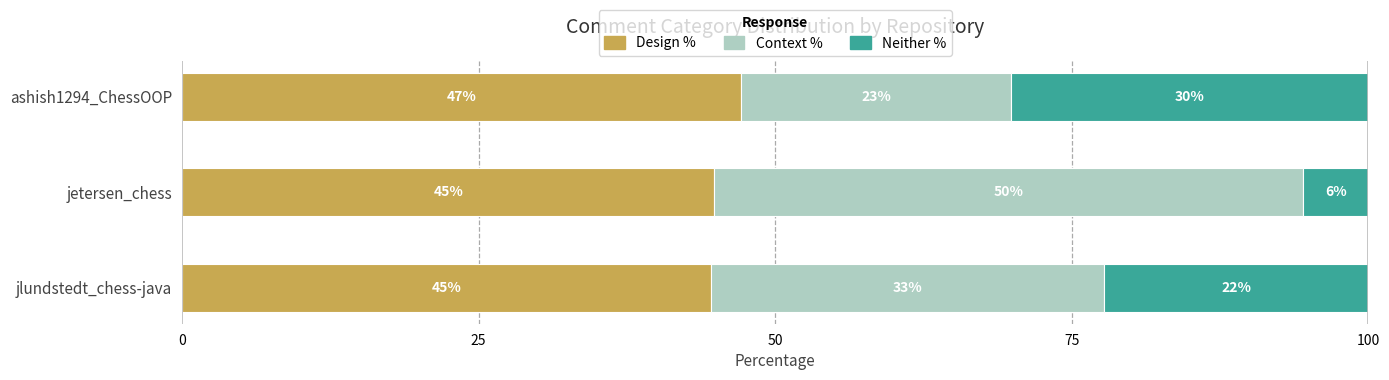

What are all the series names shown in the legend?

Design %, Context %, Neither %